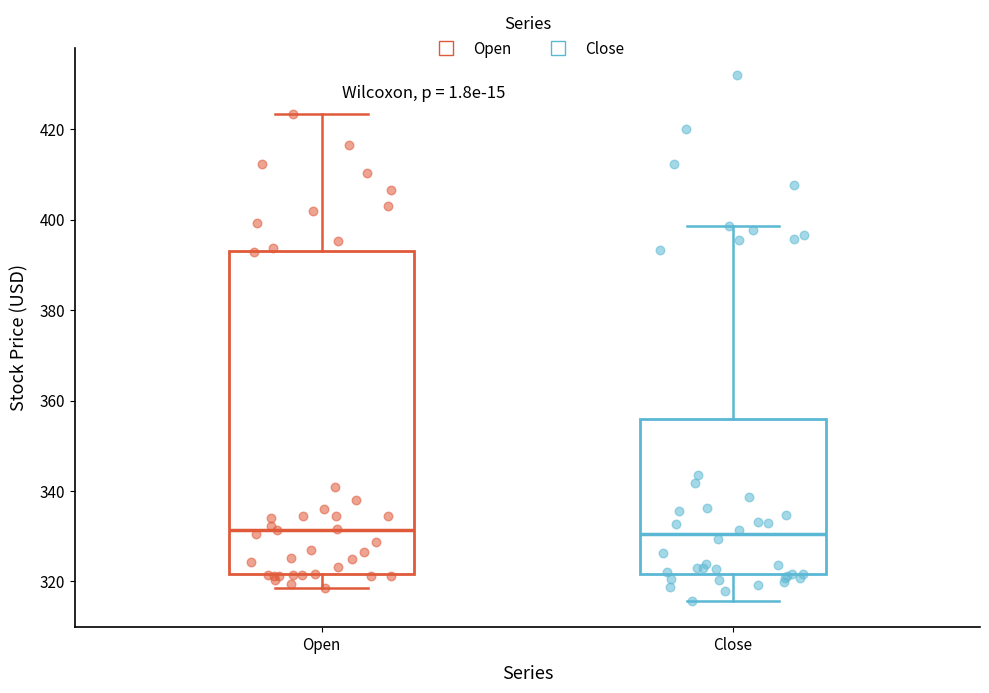

Reading left to right, transcribe this box plot: for each box, give where its median line is, the range the box spans, and where its two whiskers end, as read against the y-axis. The values are not printed on the chart, so give them approximately, as read against the axis.

Open: median 332, box 322 to 392, whiskers 318 to 424
Close: median 330, box 322 to 356, whiskers 316 to 398